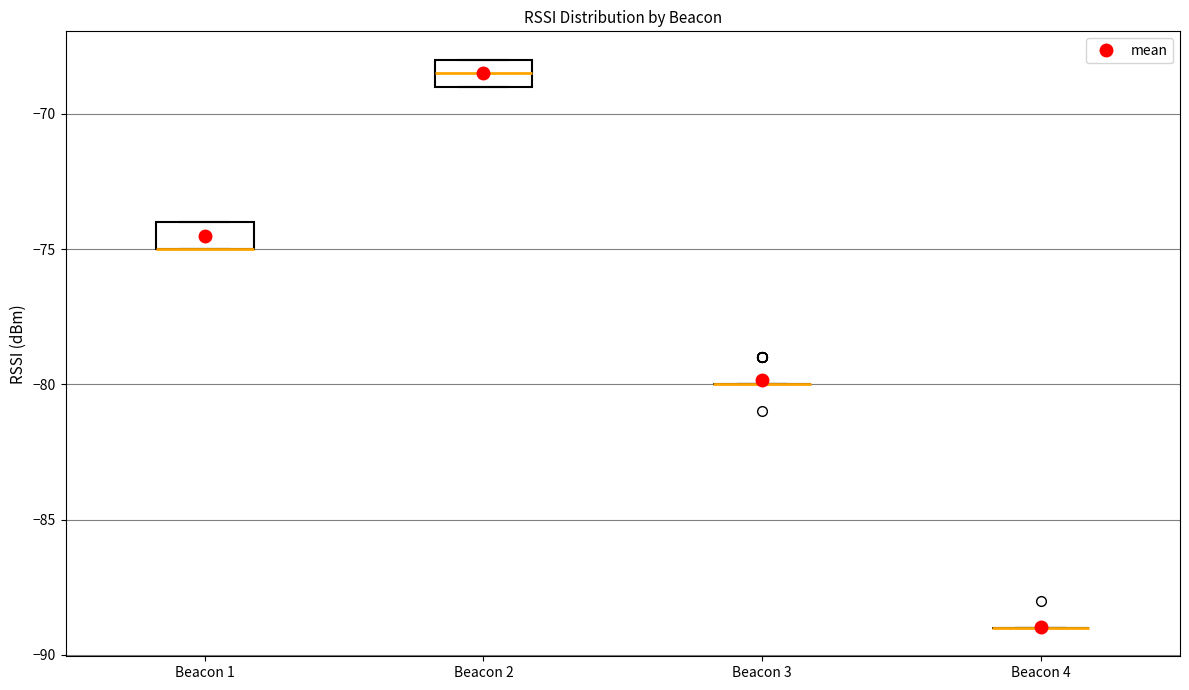

Reading left to right, transcribe this box plot: for each box, give where its median line is, the range the box spans, and where its two whiskers end, as read against the y-axis. The values are not printed on the chart, so give them approximately, as read against the axis.

Beacon 1: median -75.0 (drawn on the box's lower edge), box -75.0 to -74.0, whiskers -75.0 to -74.0
Beacon 2: median -68.5, box -69.0 to -68.0, whiskers -69.0 to -68.0
Beacon 3: box collapsed to a line at -80.0, whiskers -80.0 to -80.0
Beacon 4: box collapsed to a line at -89.0, whiskers -89.0 to -89.0